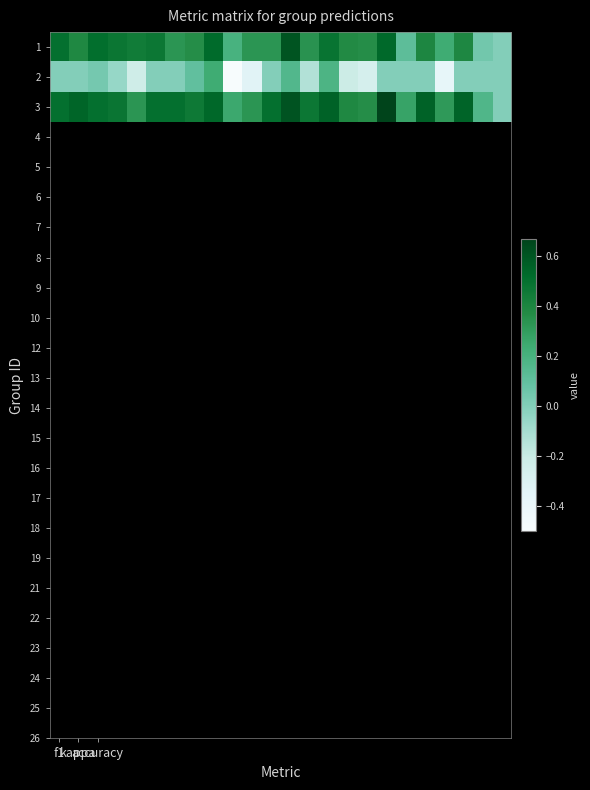

What is the maximum value shown in the chart?

0.7